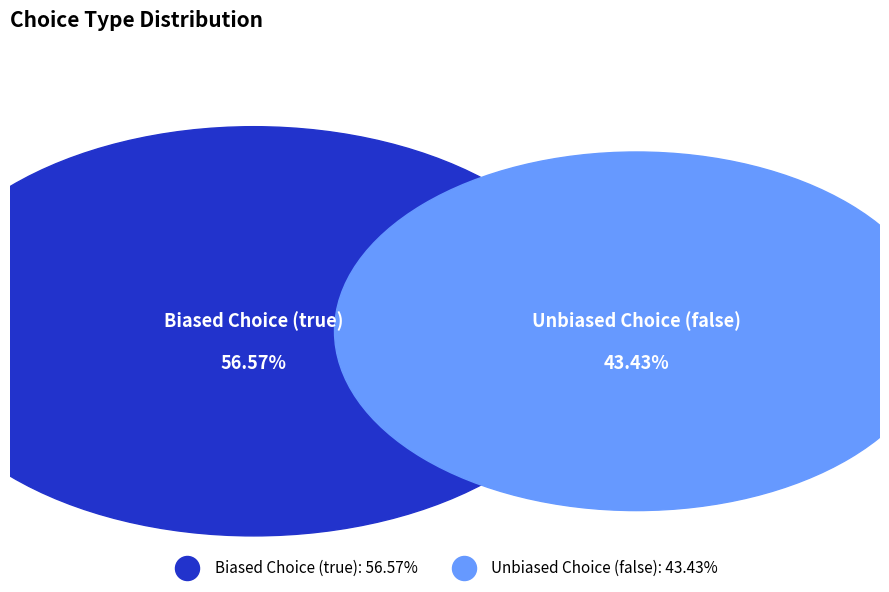

Count the number of slices in the pie.

2